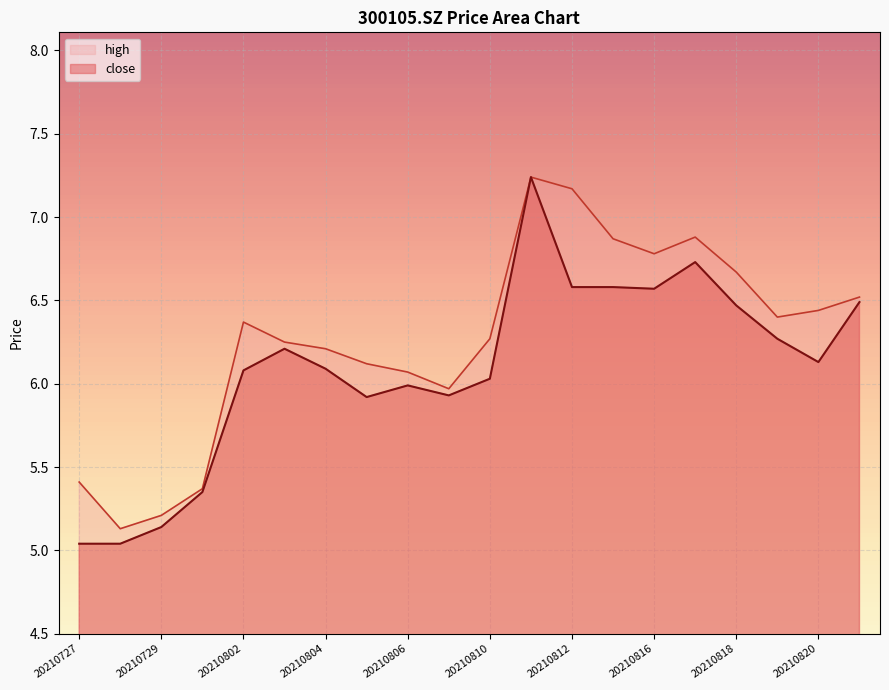

Which has a higher value, 20210818 or 20210805?

20210818